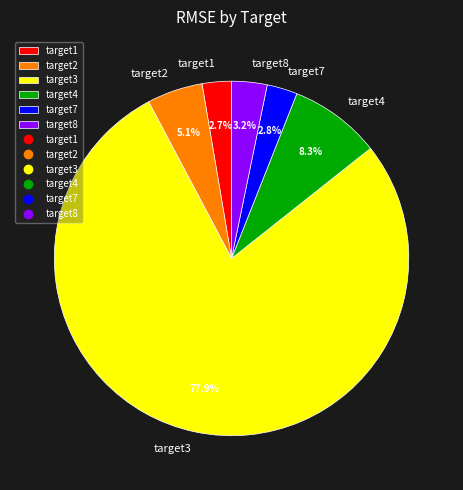

Which has a higher value, target8 or target1?

target8